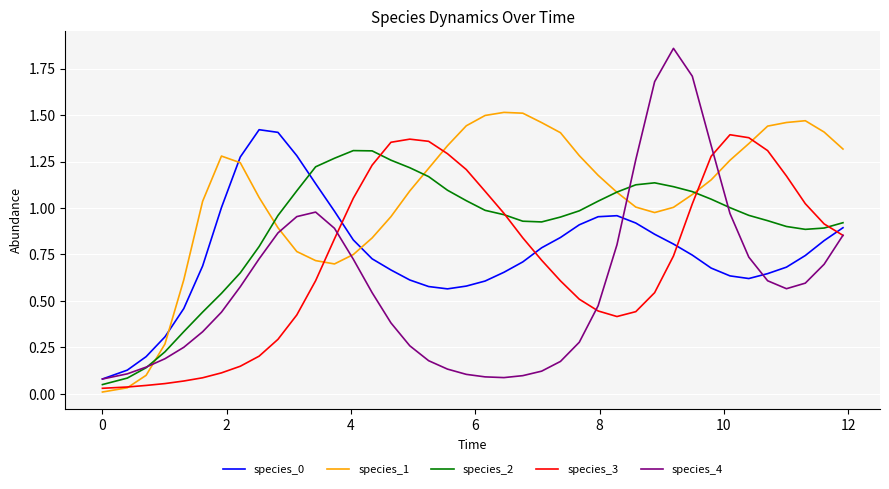

Which series has the largest total across all categories?

species_1